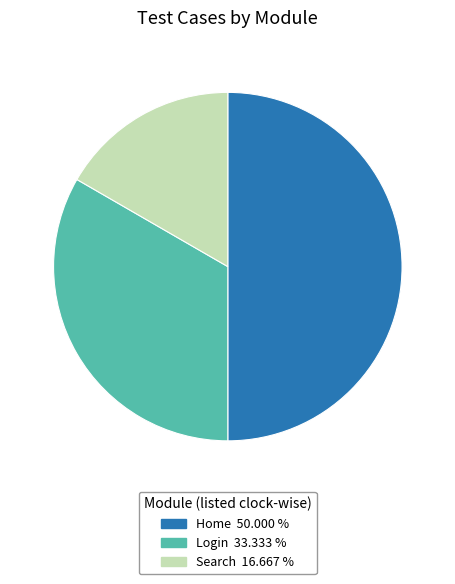

Does Search represent more than half of the total?

No